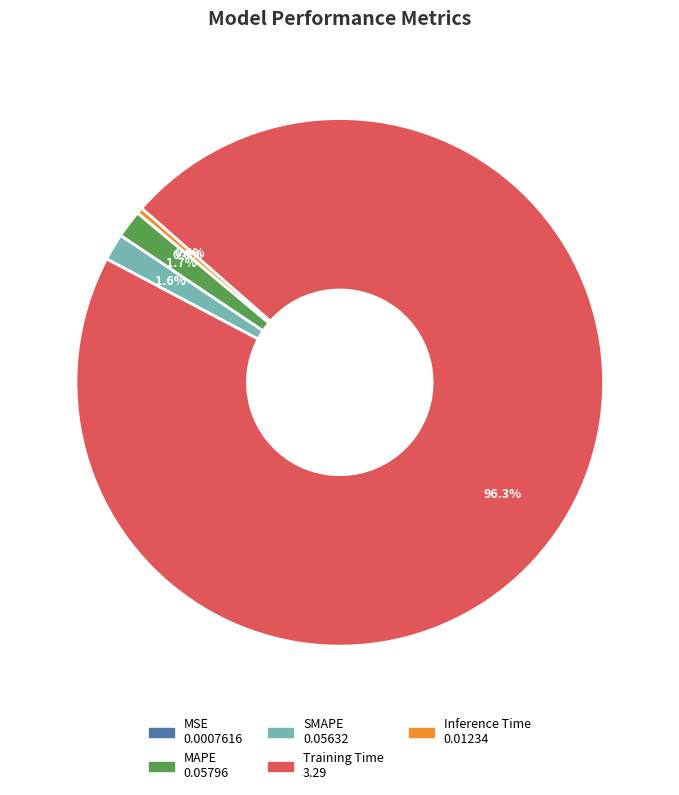

Do Training Time and SMAPE together represent more than half of the pie?

Yes